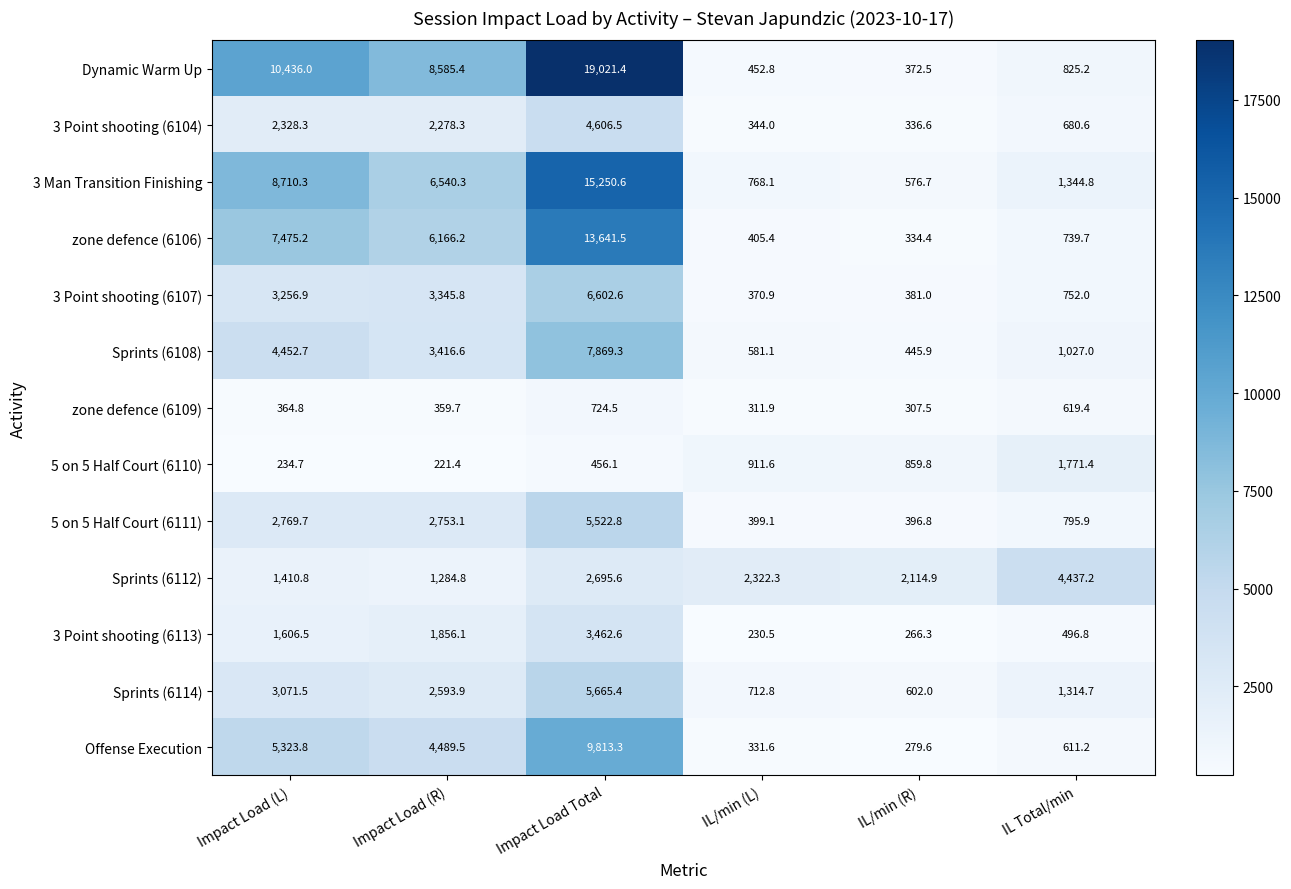

List the labels in order of Offense Execution value, largest first.

Impact Load Total, Impact Load (L), Impact Load (R), IL Total/min, IL/min (L), IL/min (R)